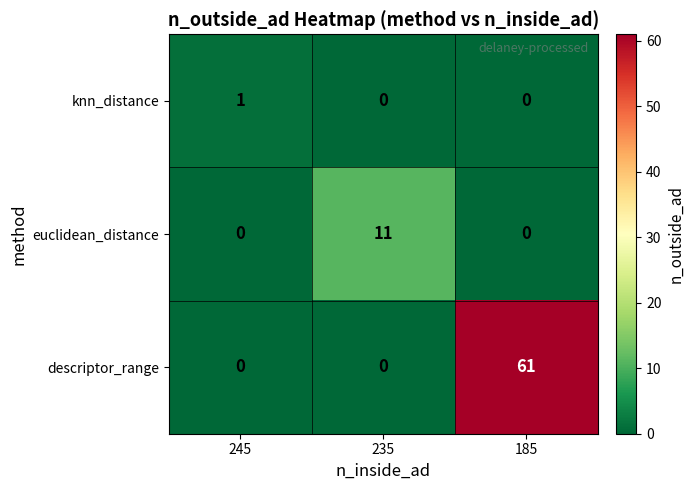

Count the descriptor_range values in the range 0 to 61.

3